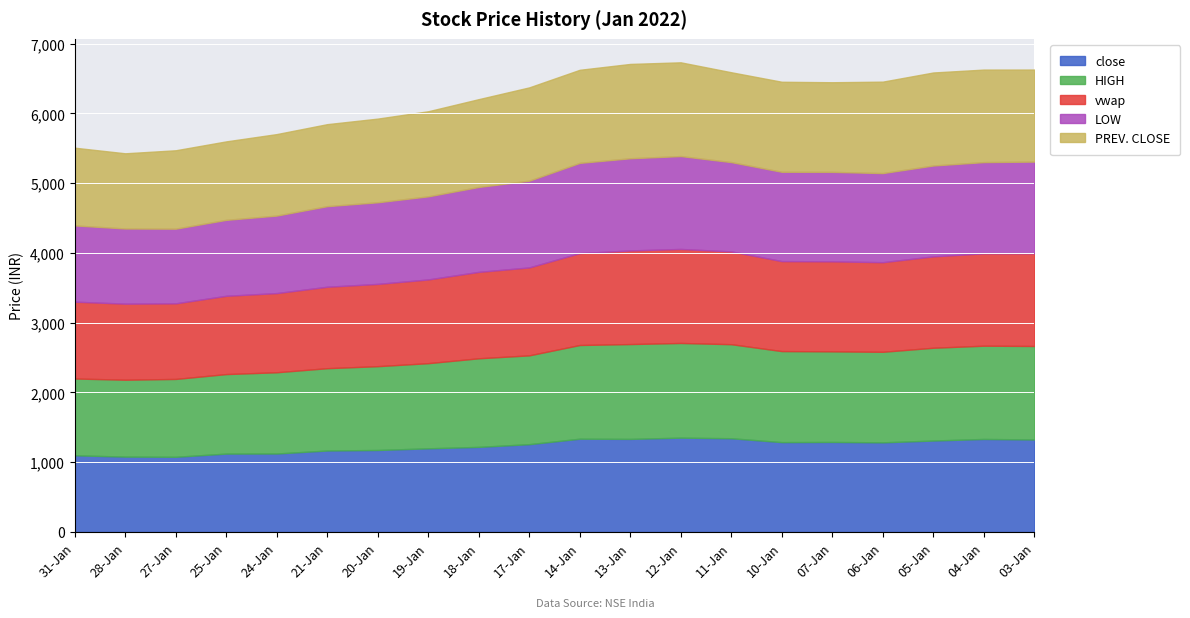

Reading left to right, what are all the values shown in this chart?

close: 1099.4	1080.5	1077.8	1123.7	1124.9	1168.0	1175.3	1199.2	1219.8	1258.8	1337.2	1334.2	1352.2	1343.7	1288.1	1290.5	1284.9	1310.8	1333.5	1326.2
HIGH: 1100.7	1102.2	1116.0	1139.7	1164.5	1179.8	1201.4	1220.5	1270.0	1273.0	1343.0	1359.4	1357.1	1348.0	1304.8	1298.5	1297.8	1330.0	1336.7	1339.9
vwap: 1101.3	1090.3	1083.8	1122.2	1134.9	1167.5	1179.3	1200.2	1238.8	1260.4	1317.5	1342.0	1347.7	1330.0	1289.9	1290.3	1284.5	1310.1	1324.2	1329.0
LOW: 1092.8	1077.2	1070.2	1088.4	1111.0	1155.0	1170.0	1191.0	1217.0	1243.4	1293.0	1321.2	1331.4	1280.0	1280.0	1282.2	1277.0	1302.0	1307.2	1314.1
PREV. CLOSE: 1114.0	1077.8	1123.7	1124.9	1168.0	1175.3	1199.2	1219.8	1258.8	1337.2	1334.2	1352.2	1343.7	1288.1	1290.5	1284.9	1310.8	1333.5	1326.2	1319.1